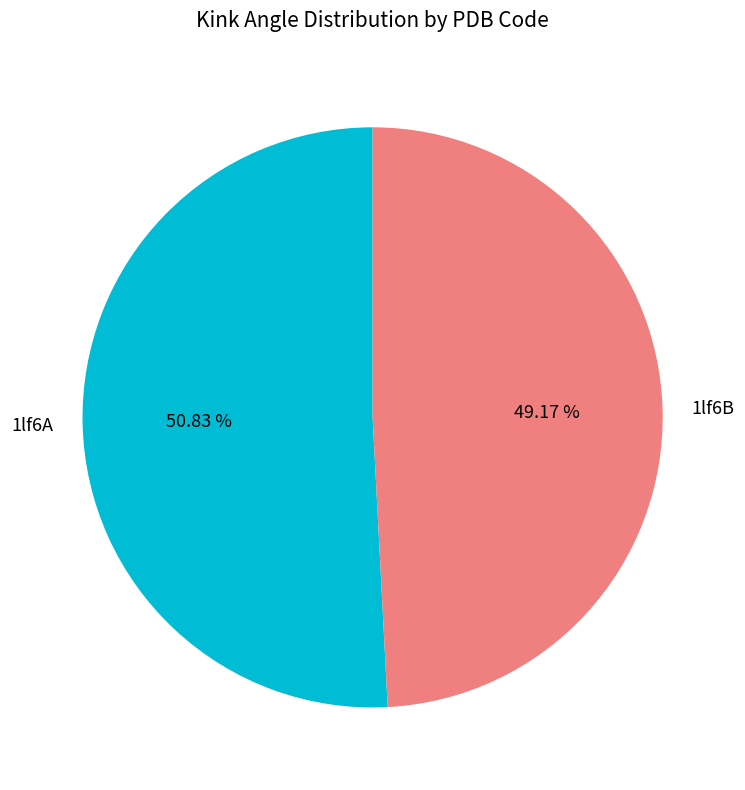

What is the smallest slice in the pie chart?

1lf6B